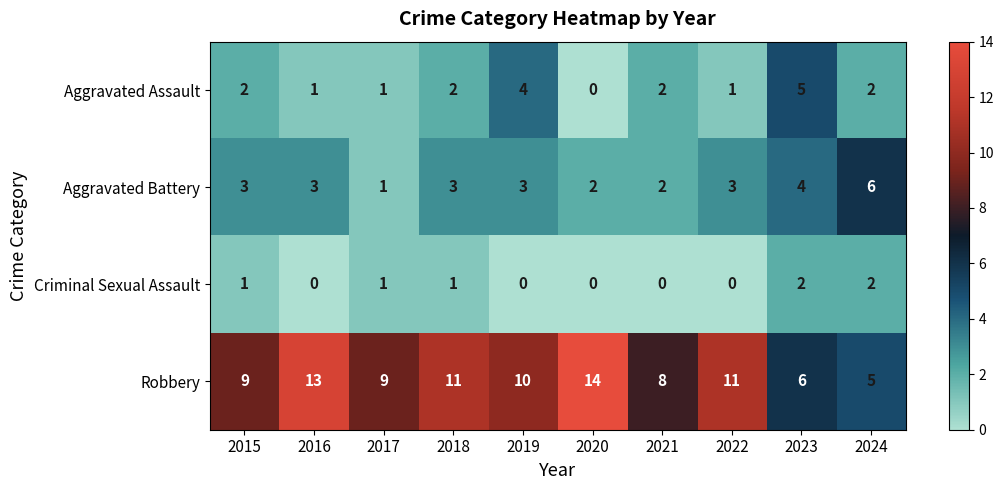

What is the average value of the Aggravated Battery series?

3